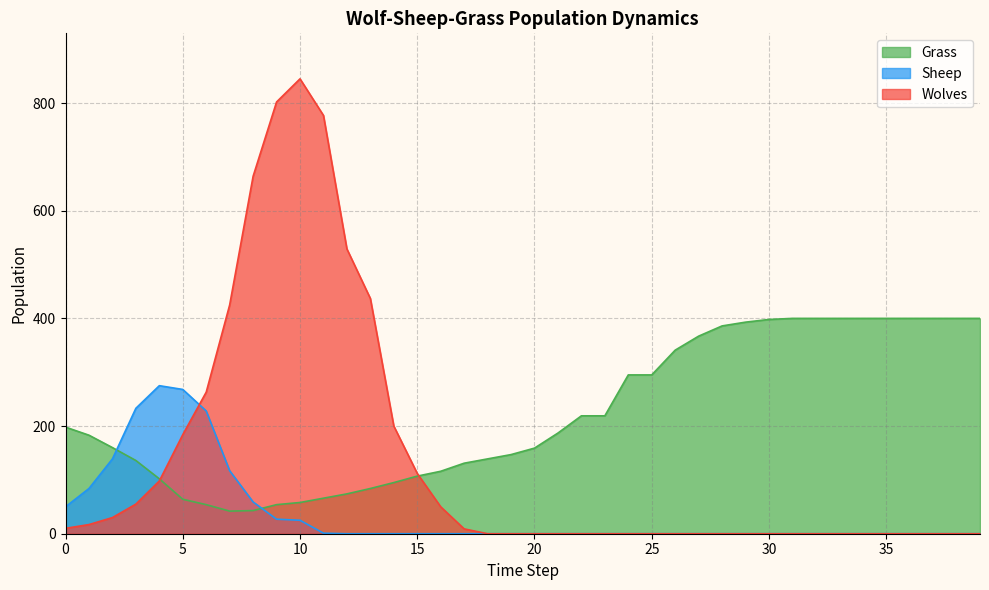

Which category has the highest value in the Sheep series?

4